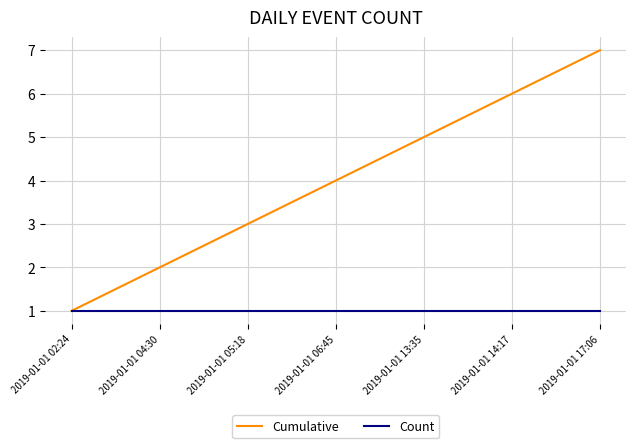

What is the difference between the highest and lowest values at 2019-01-01 06:45?

3